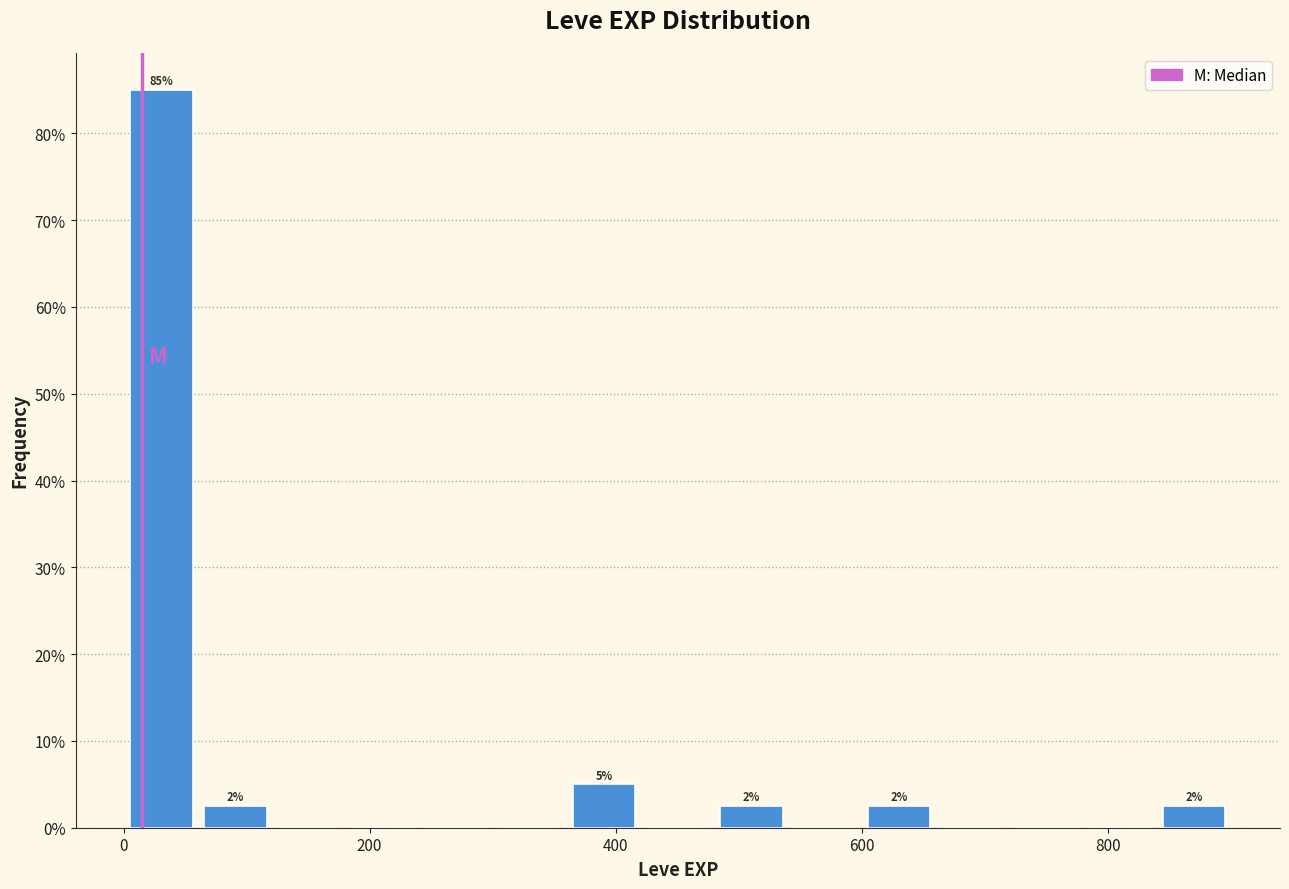

Around what value on the x-axis is the tallest bar? Give the approximate position of its centre, as read against the axis.

40